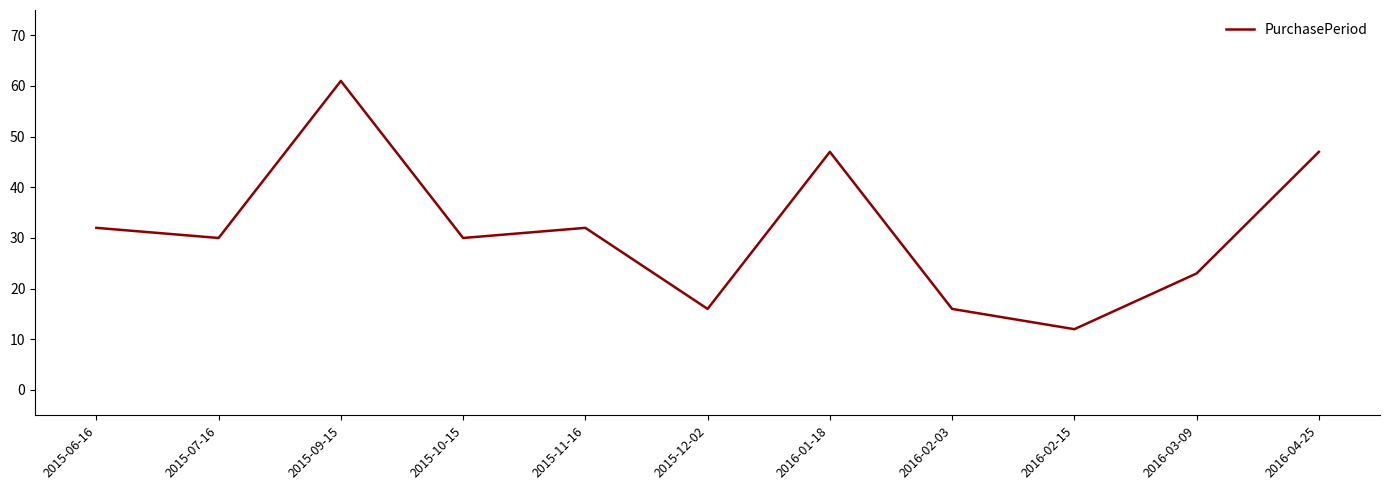

True or false: the data shows 47 at 2016-04-25.

True